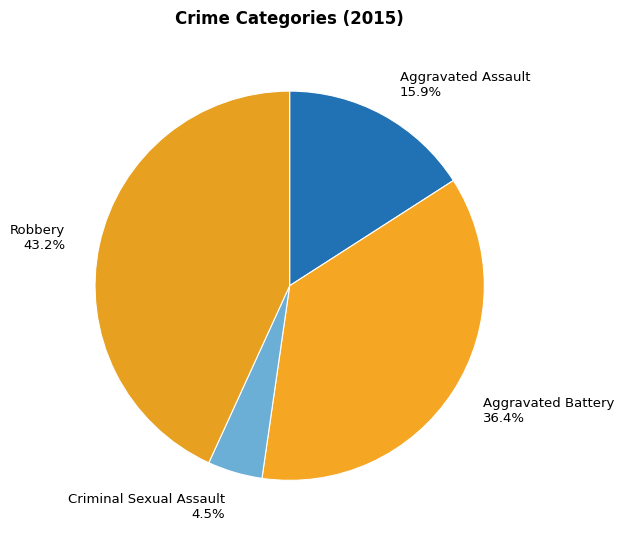

What is the ratio of the value at Aggravated Assault to the value at Criminal Sexual Assault?

3.5